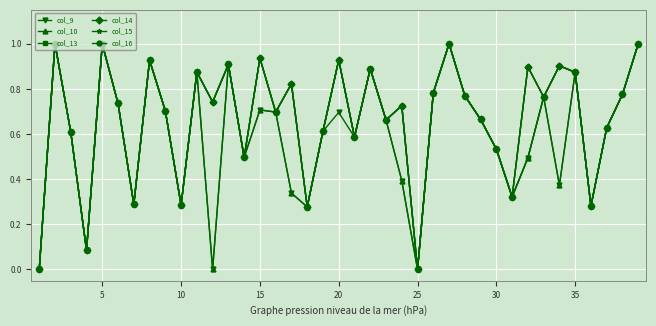

Does the chart have visible grid lines?

Yes